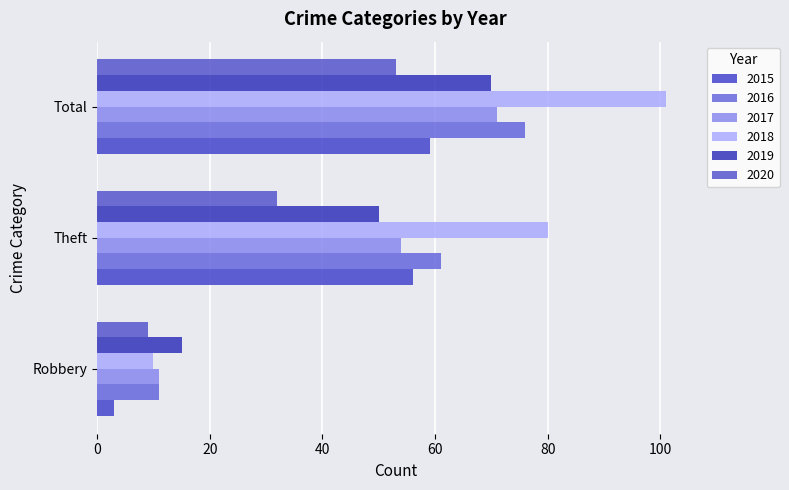

Is the value of 2019 at Total greater than the value of 2017 at Theft?

Yes